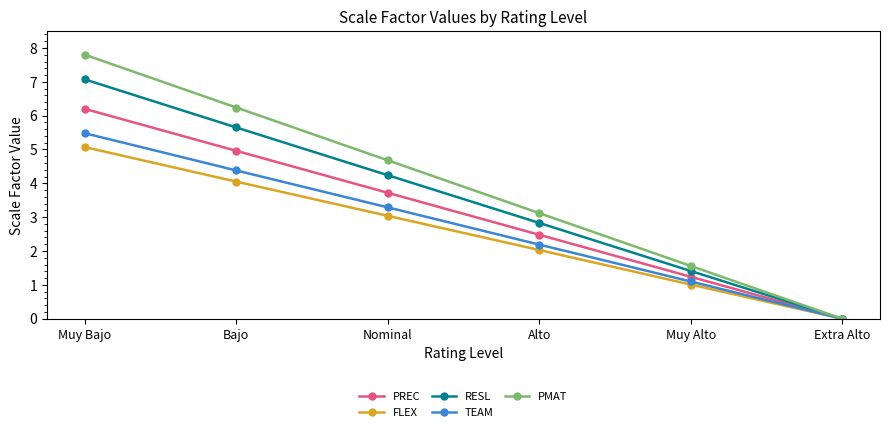

List the series in order of their peak value, highest first.

PMAT, RESL, PREC, TEAM, FLEX